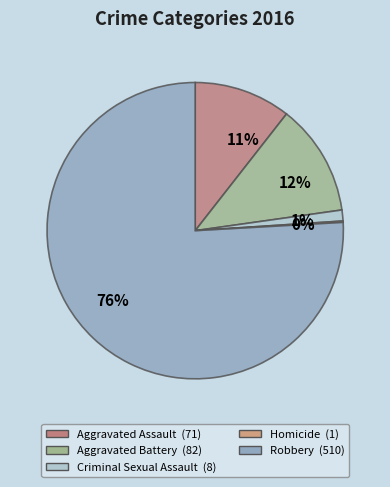

To the nearest percent, what percentage of the pie is 1%?

1%